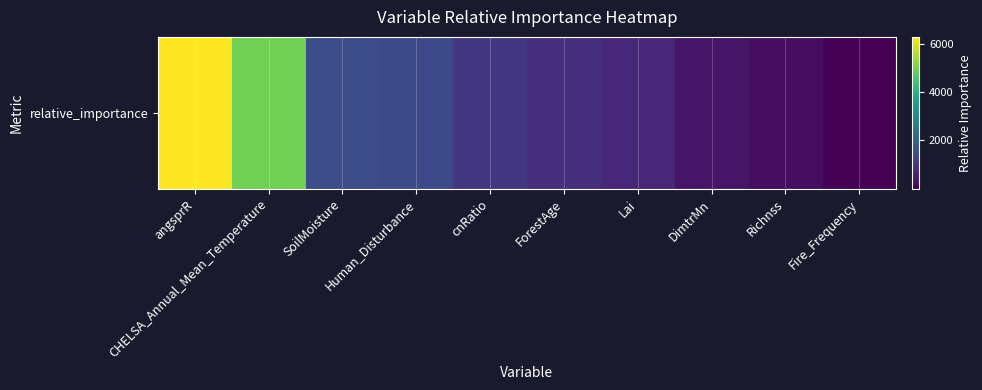

List the labels in order of value, largest first.

angsprR, CHELSA_Annual_Mean_Temperature, SoilMoisture, Human_Disturbance, cnRatio, ForestAge, Lai, DimtrMn, Richnss, Fire_Frequency